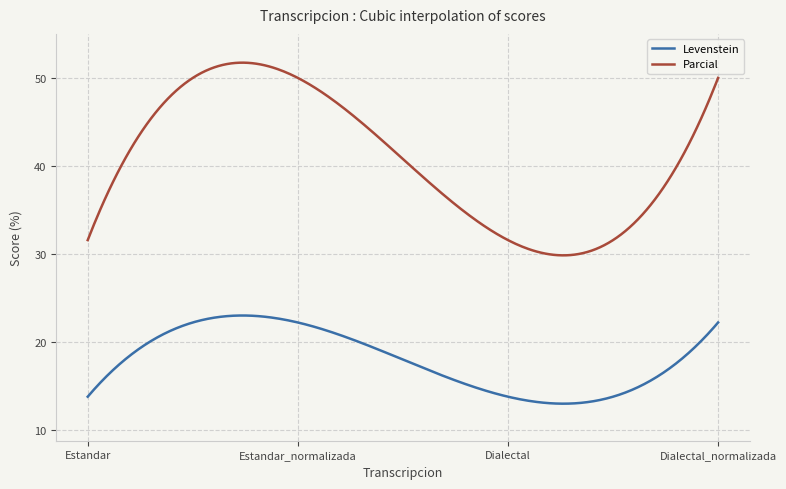

Is this an area chart (filled region under the line)?

No